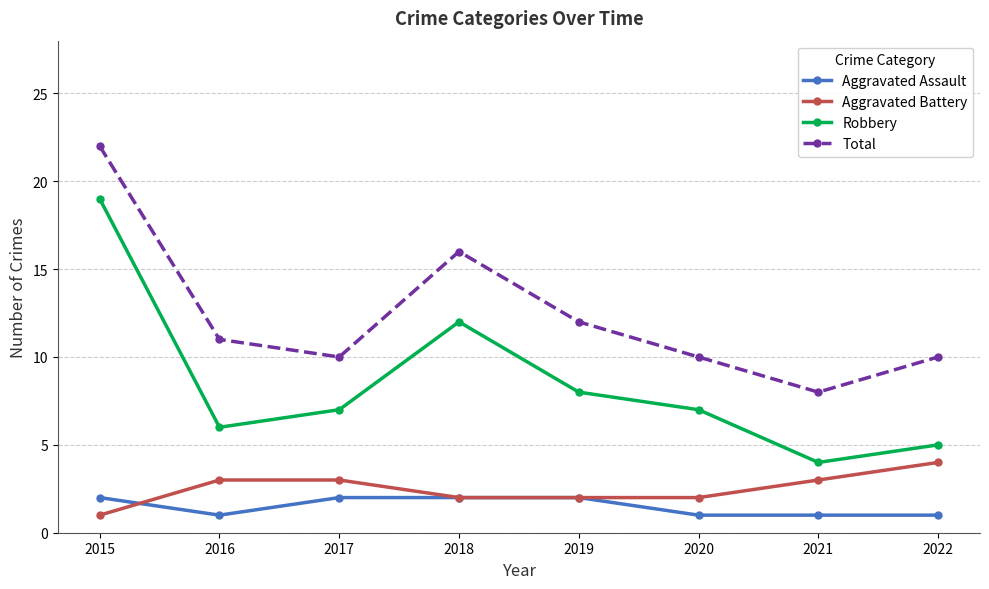

Reading left to right, list all the values displayed in this chart.

Aggravated Assault: 2	1	2	2	2	1	1	1
Aggravated Battery: 1	3	3	2	2	2	3	4
Robbery: 19	6	7	12	8	7	4	5
Total: 22	11	10	16	12	10	8	10